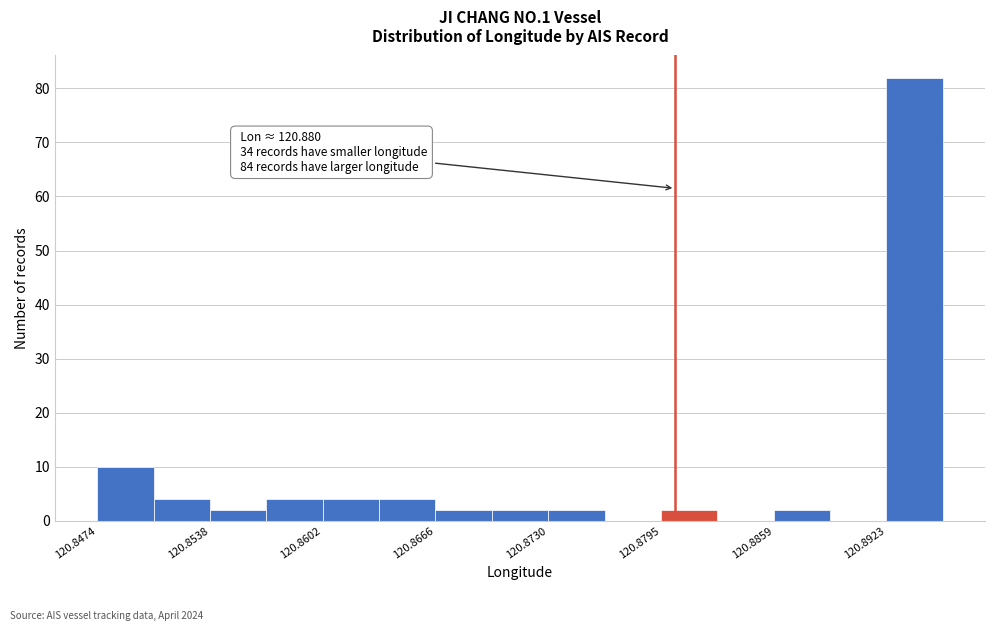

Around what value on the x-axis is the tallest bar? Give the approximate position of its centre, as read against the axis.

120.894